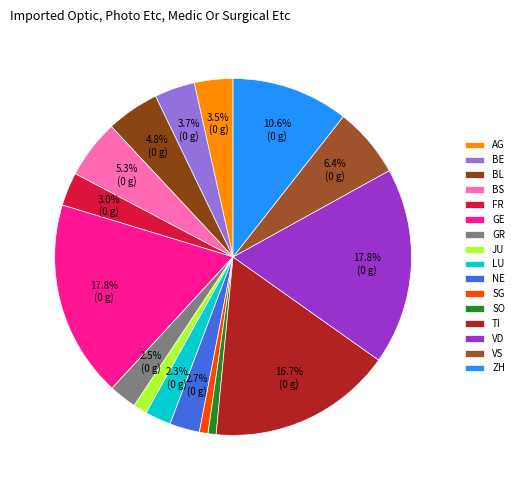

Approximately how many times larger is the value at SG compared to BE?

0.2